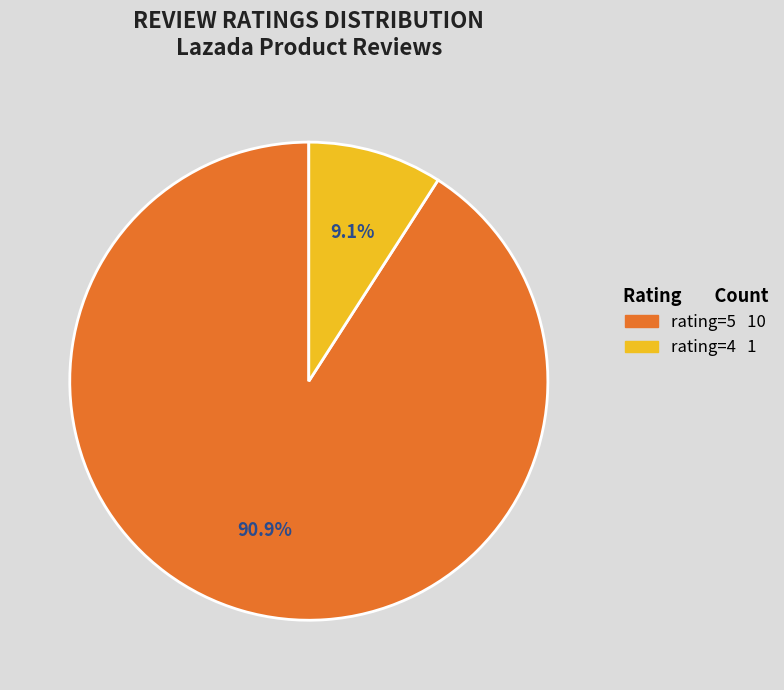

Is there a majority slice in this chart?

Yes